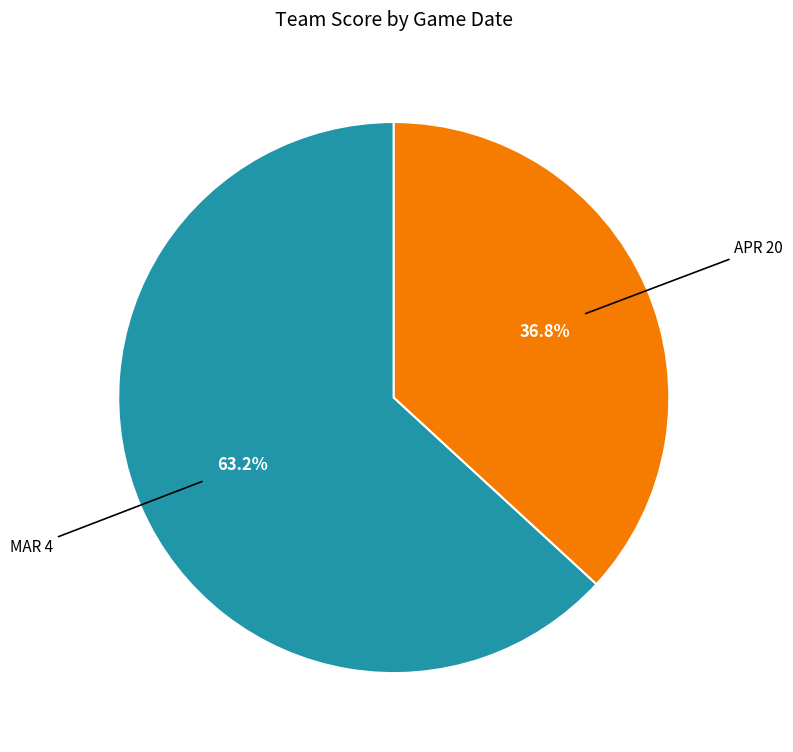

Does any single category account for the majority?

Yes